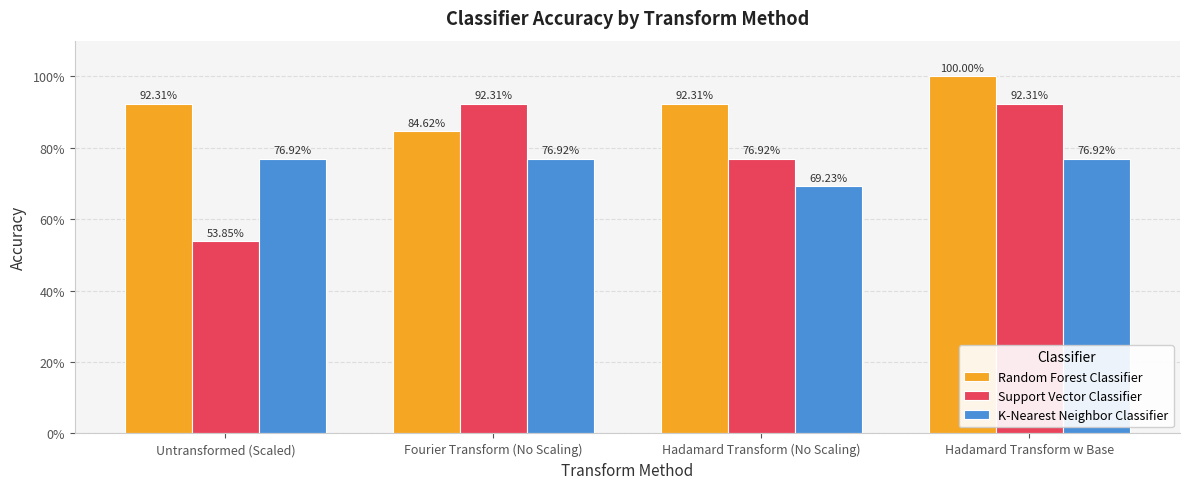

List the series in order of their overall mean, lowest first.

K-Nearest Neighbor Classifier, Support Vector Classifier, Random Forest Classifier